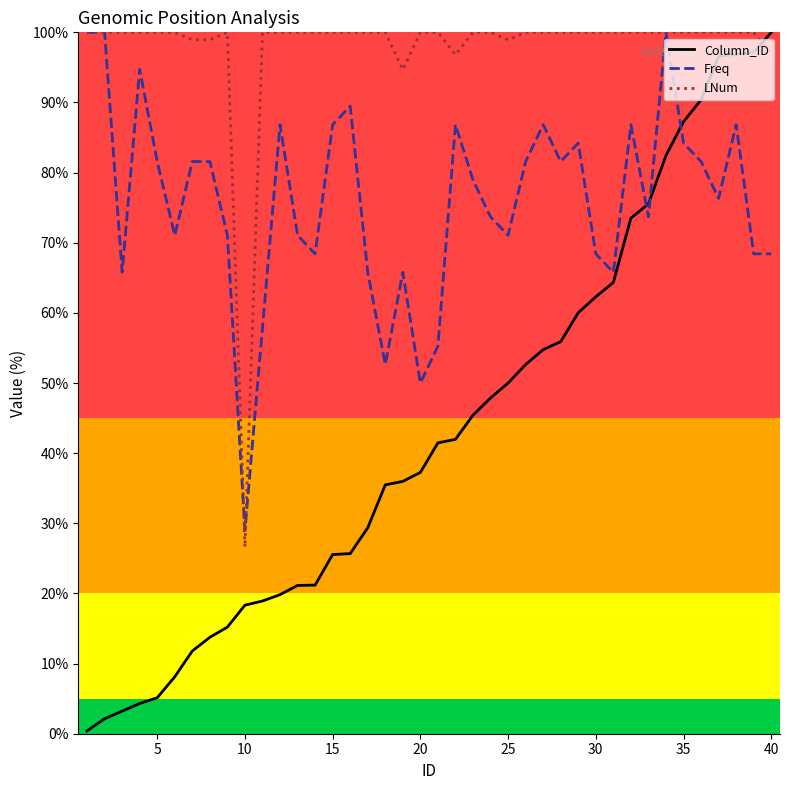

Which series has the largest total across all categories?

LNum